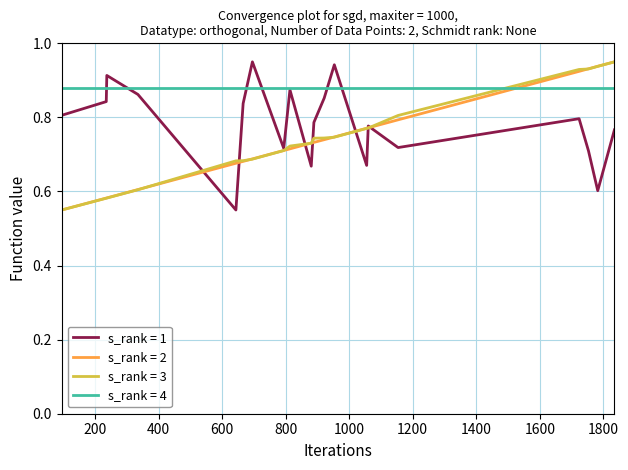

Which series has the largest total across all categories?

s_rank = 4